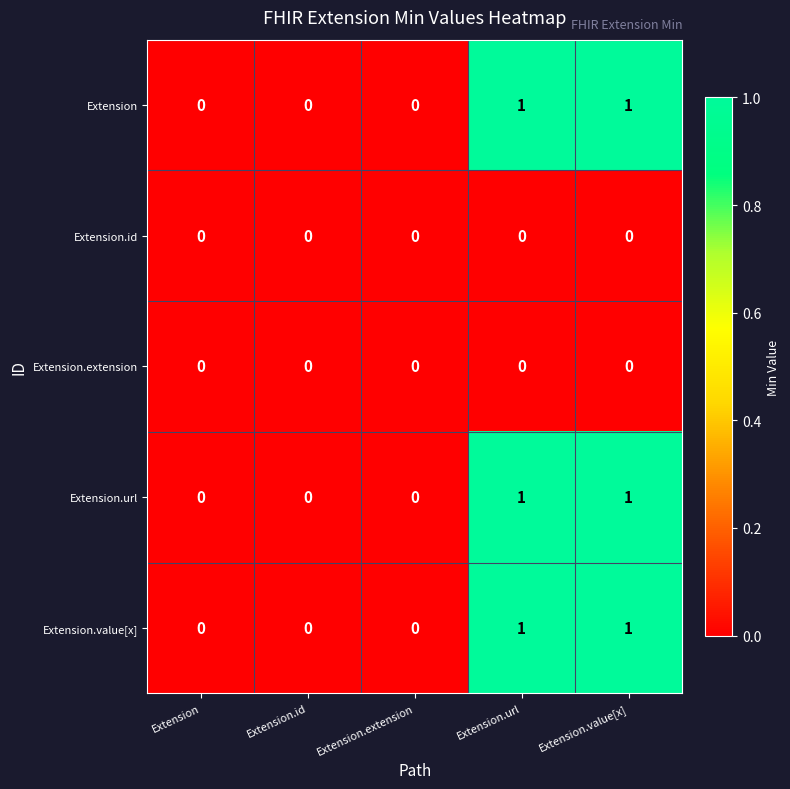

How many Extension.url values are between 0 and 1?

5